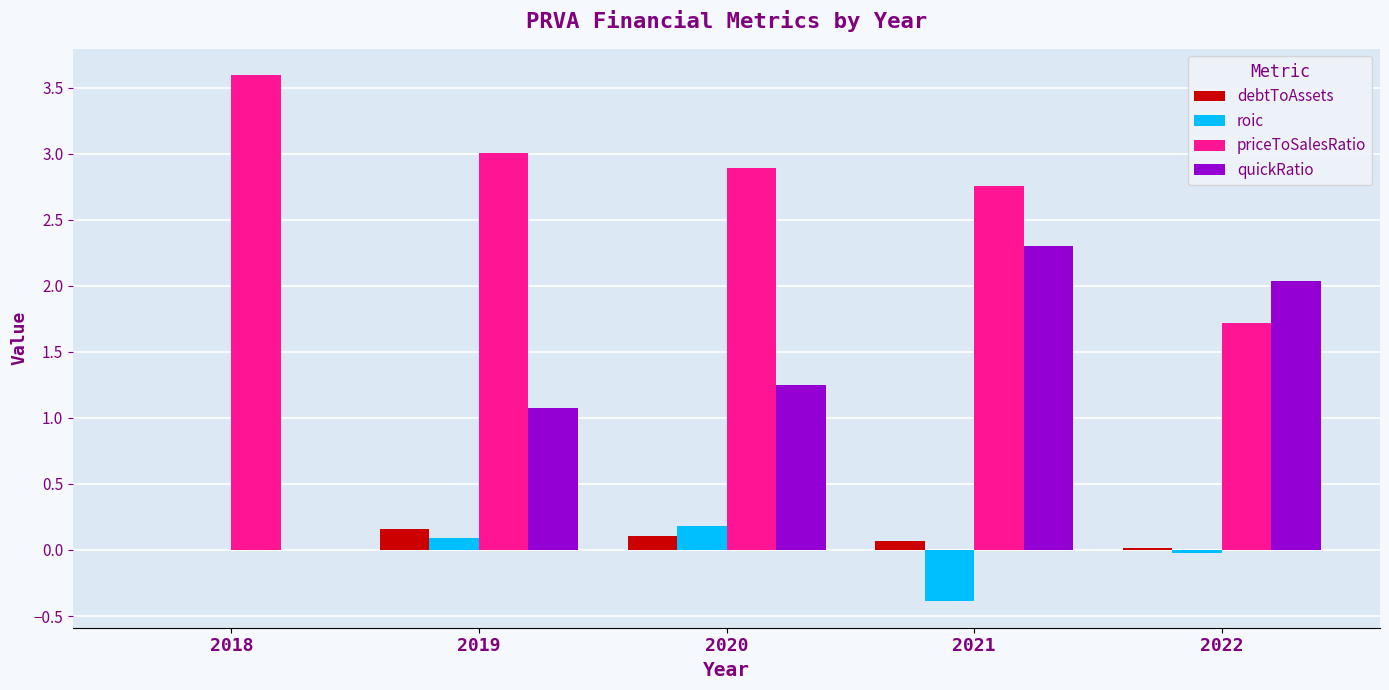

What are all the series names shown in the legend?

debtToAssets, roic, priceToSalesRatio, quickRatio